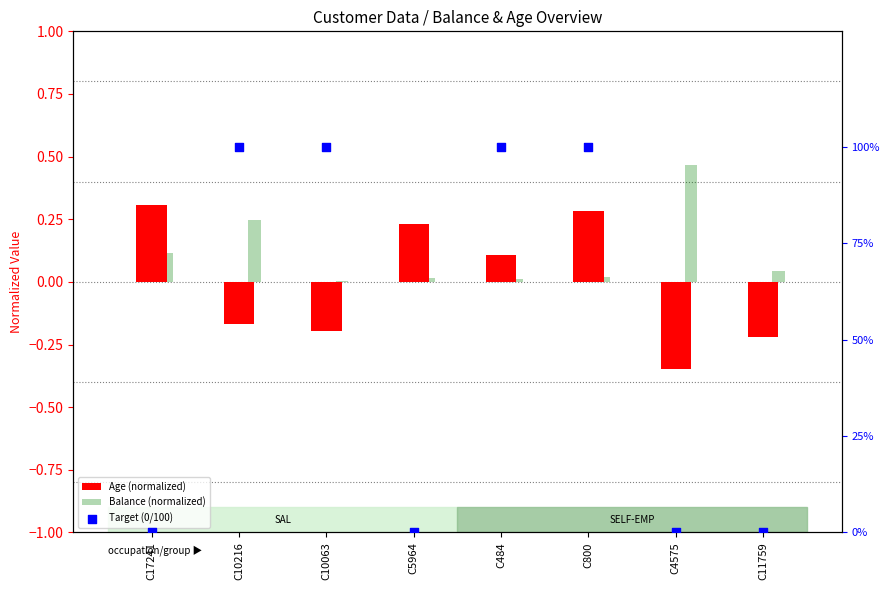

At which category is the sum across all series the highest?

C800